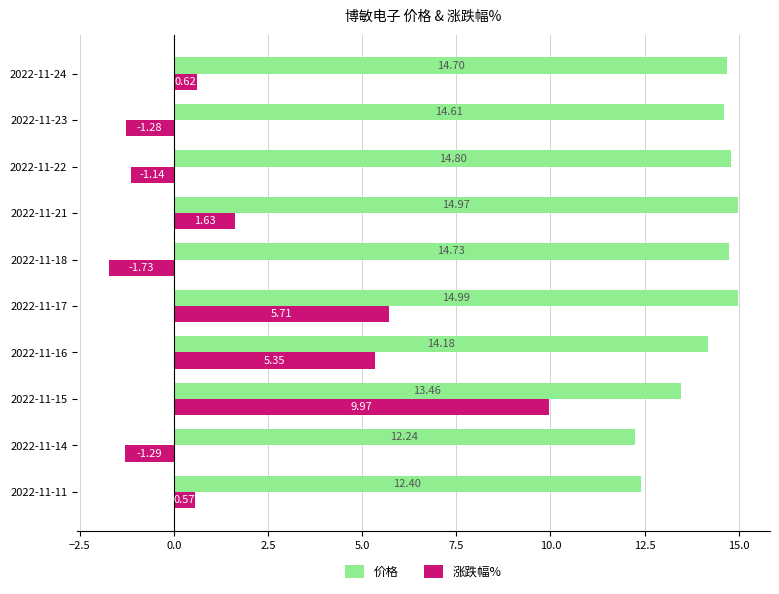

List the series in order of their peak value, lowest first.

涨跌幅%, 价格